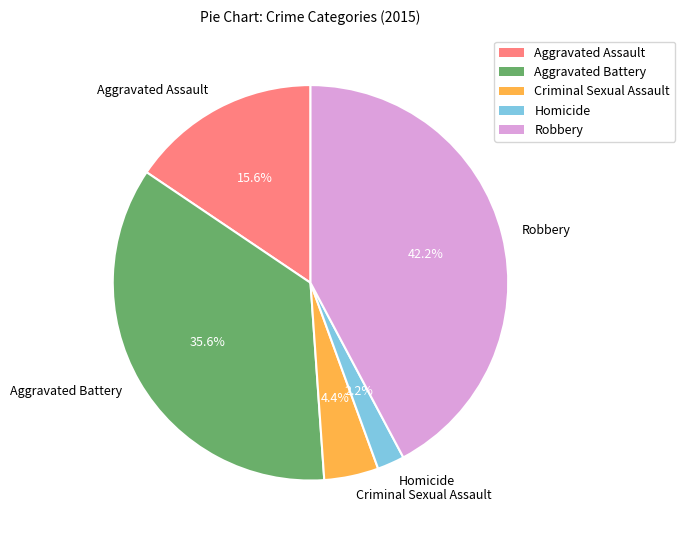

True or false: Robbery accounts for 42% of the total.

True